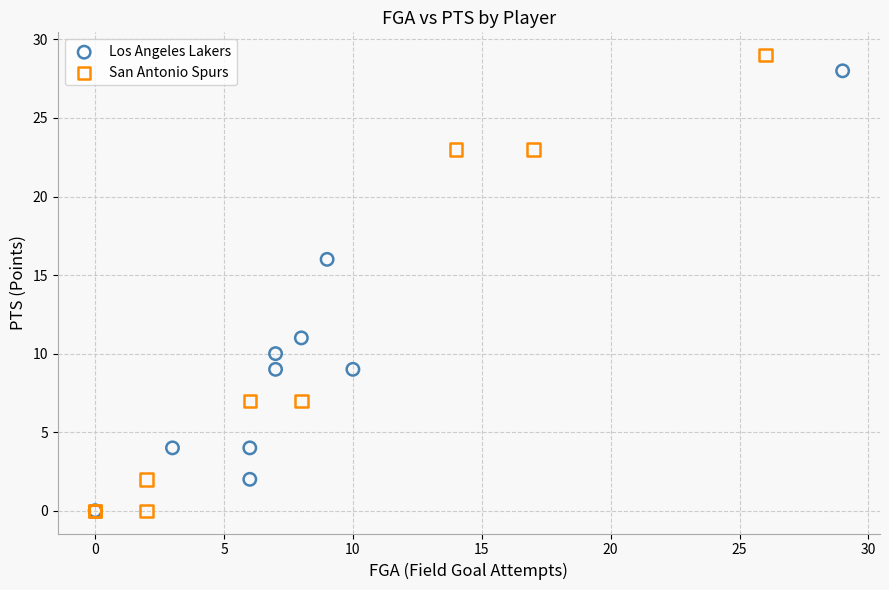

Which series contains the highest Y value?

San Antonio Spurs